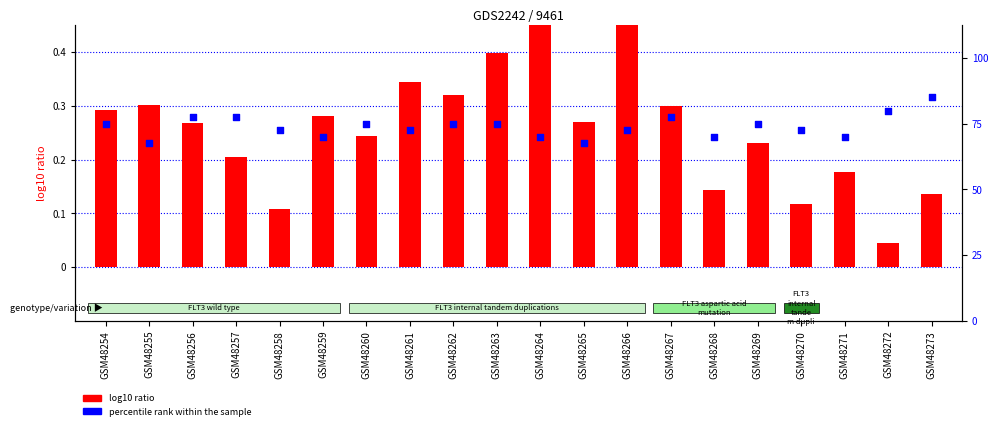

Which series reaches the minimum Y coordinate?

log10 ratio